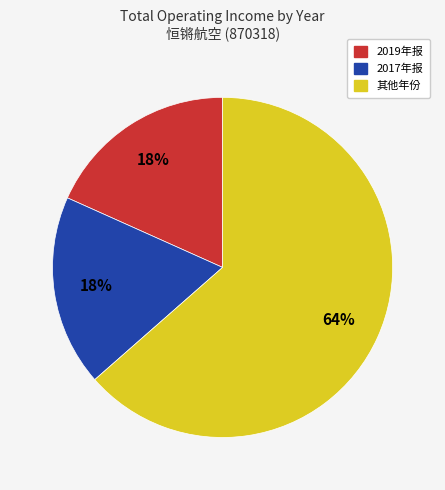

Is there a majority slice in this chart?

Yes